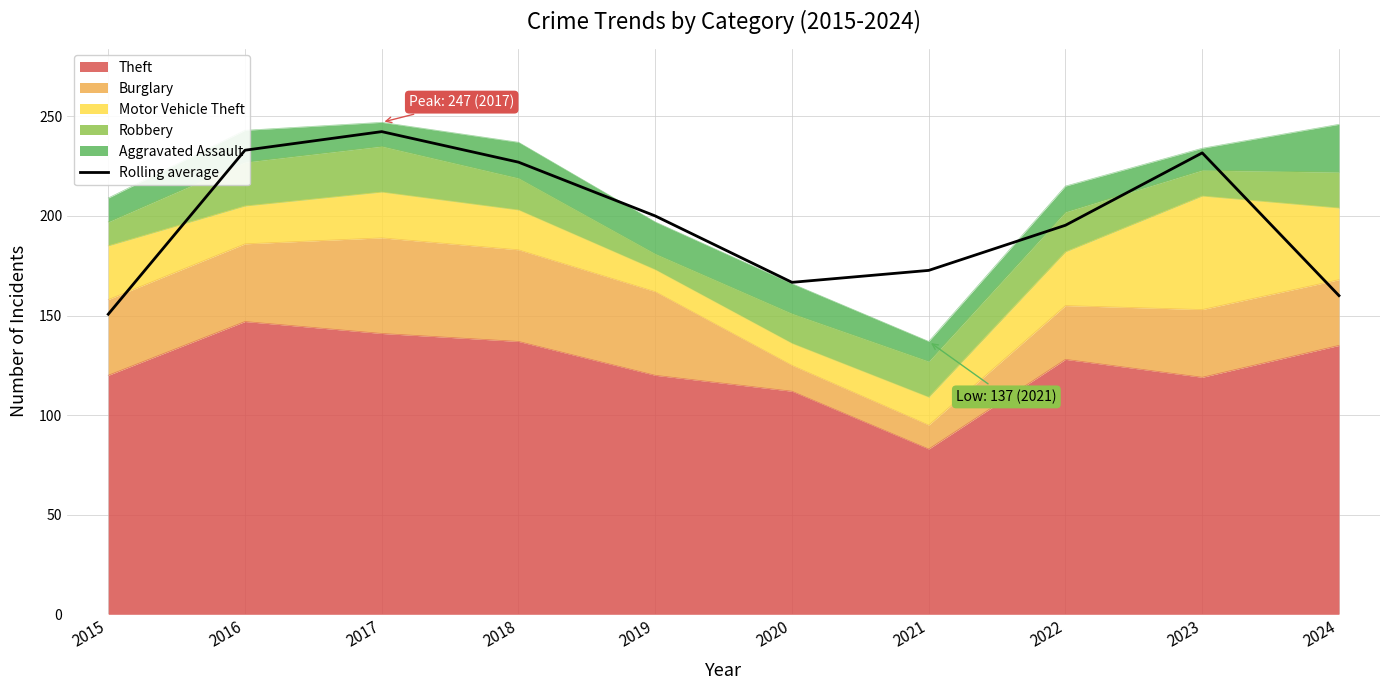

How many points are lower than both their immediate neighbors (excluding endpoints)?

1